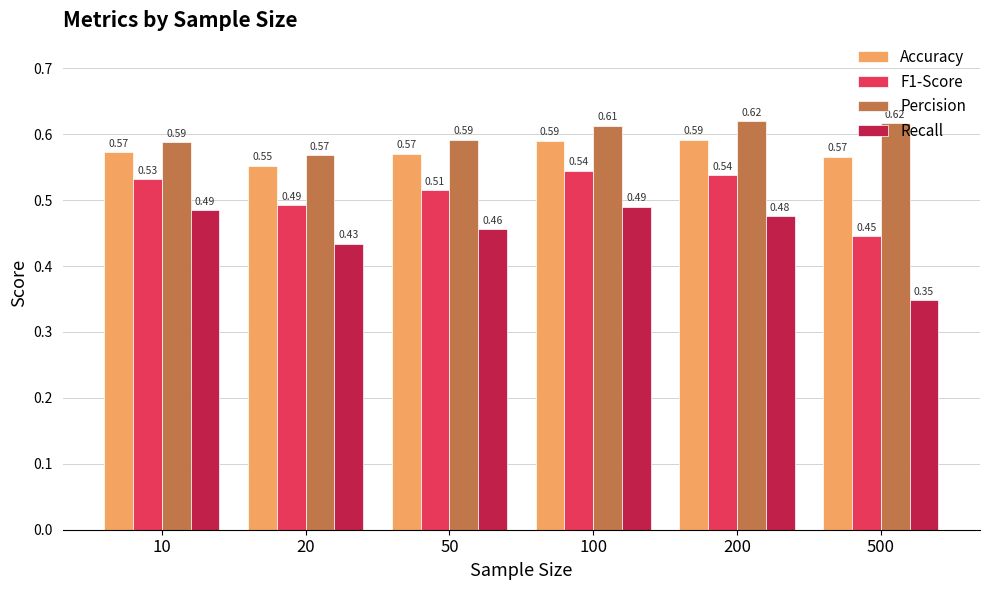

Which series has the largest range (max minus min)?

Recall